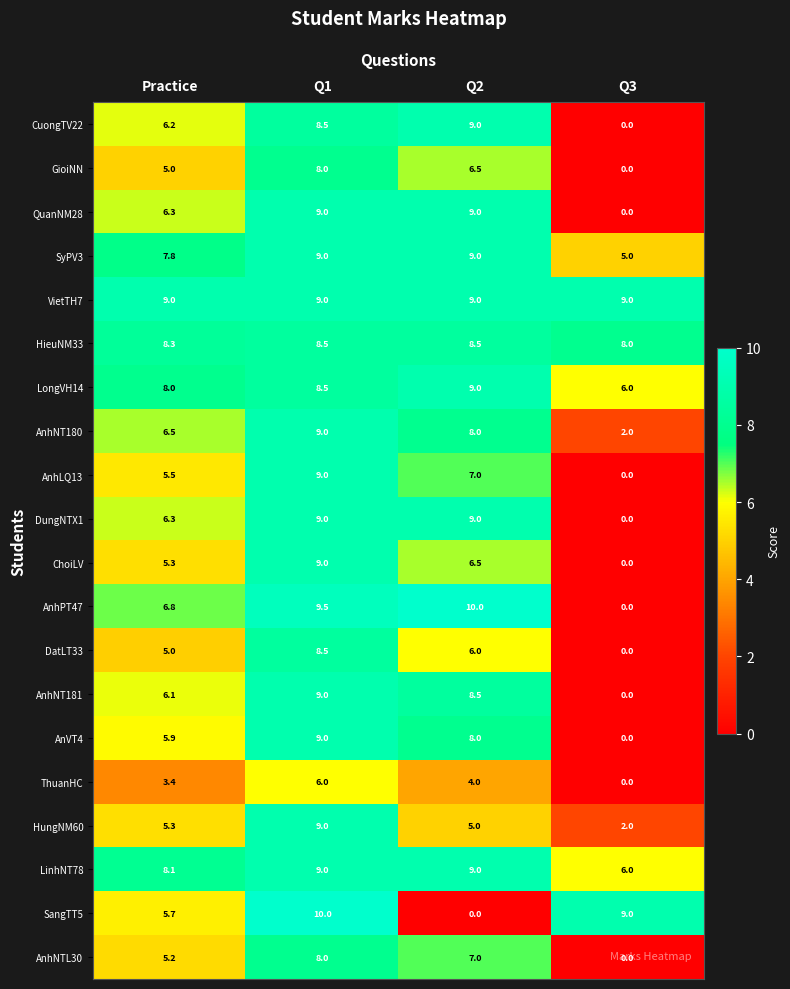

Which series changed the most between Q2 and Q3?

AnhPT47